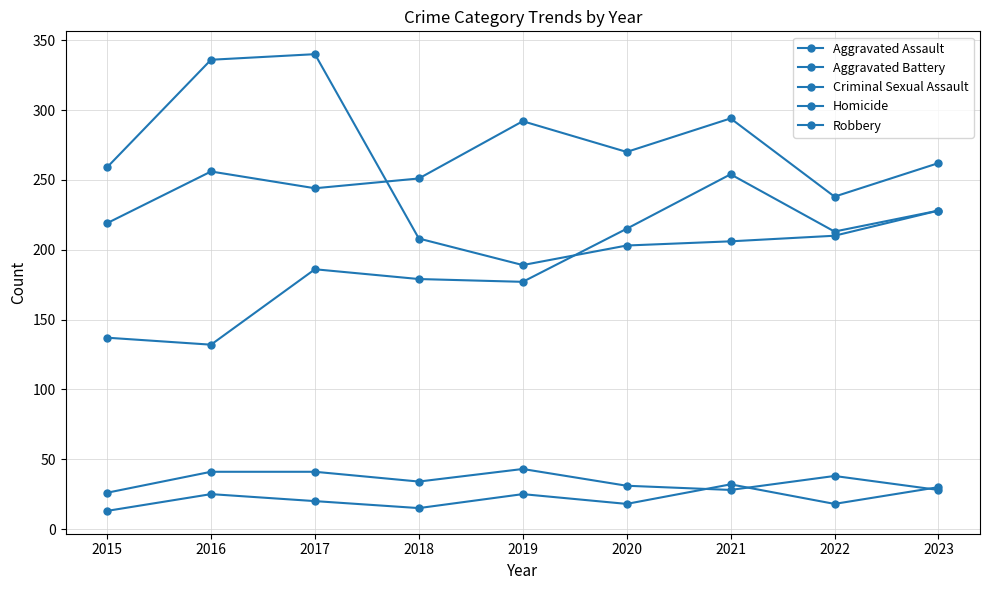

What is the spread (max minus min) of values at 2018?

236